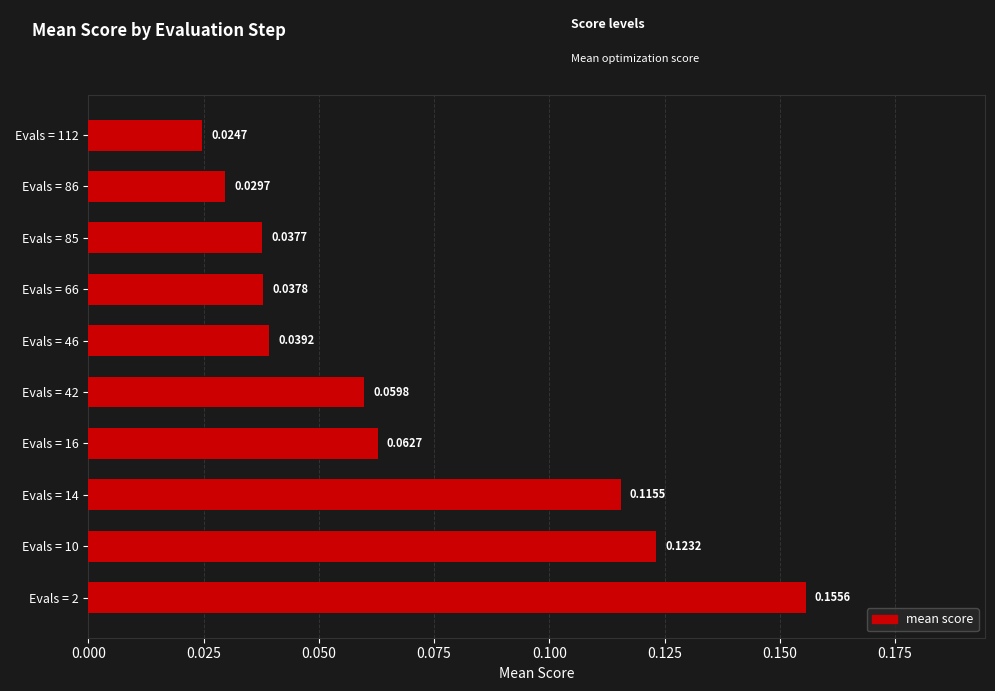

List the labels in order of value, largest first.

Evals = 2, Evals = 10, Evals = 14, Evals = 16, Evals = 42, Evals = 46, Evals = 66, Evals = 85, Evals = 86, Evals = 112